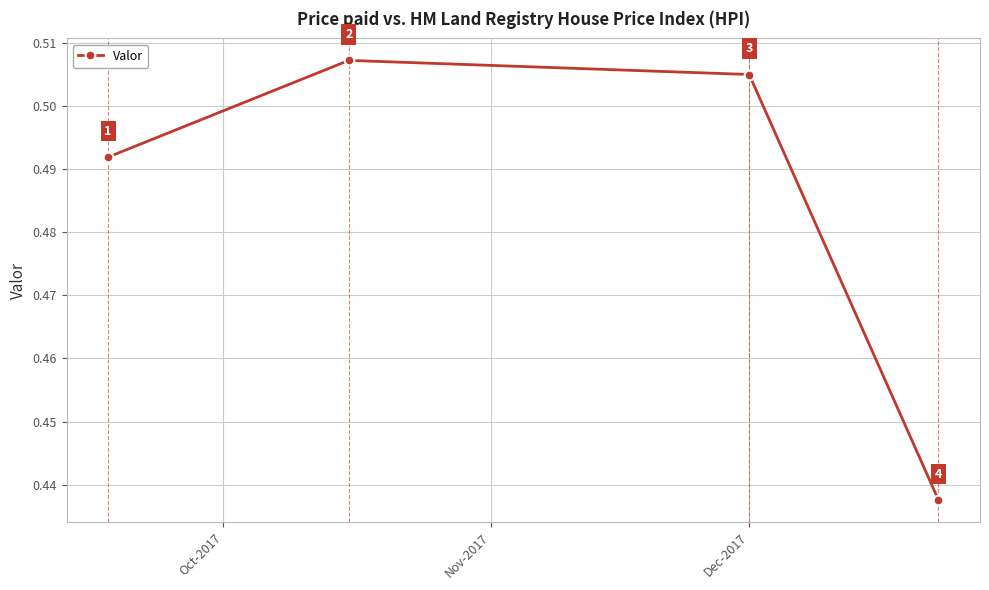

How many interior local peaks (higher than both neighbors) does the data have?

1